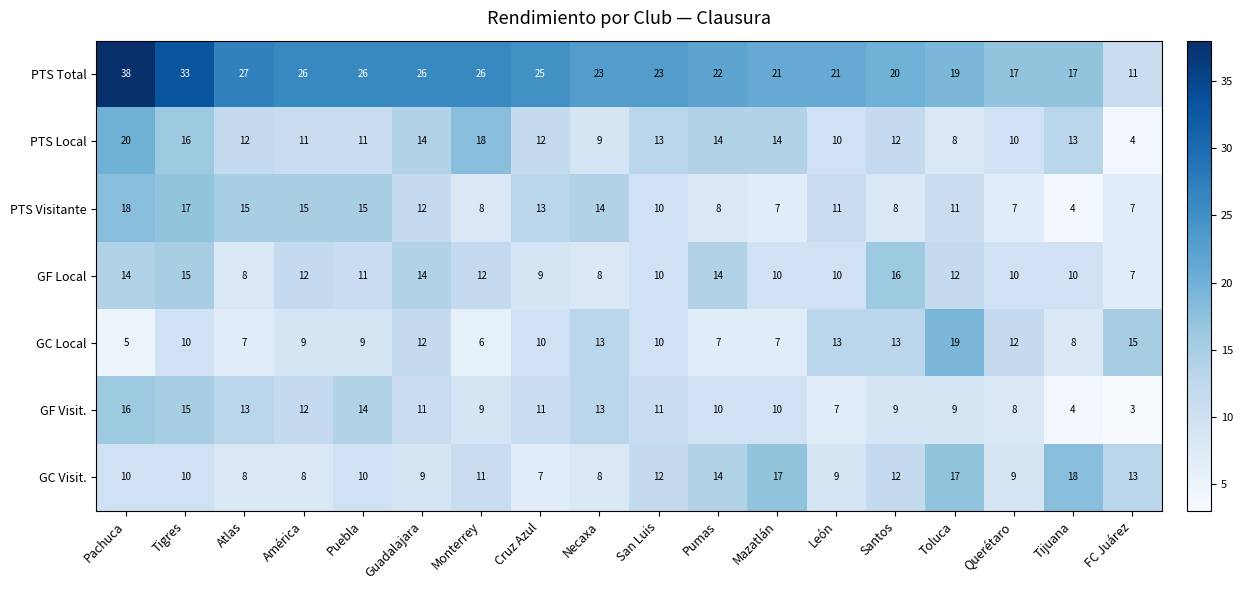

What is the smallest value displayed?

3